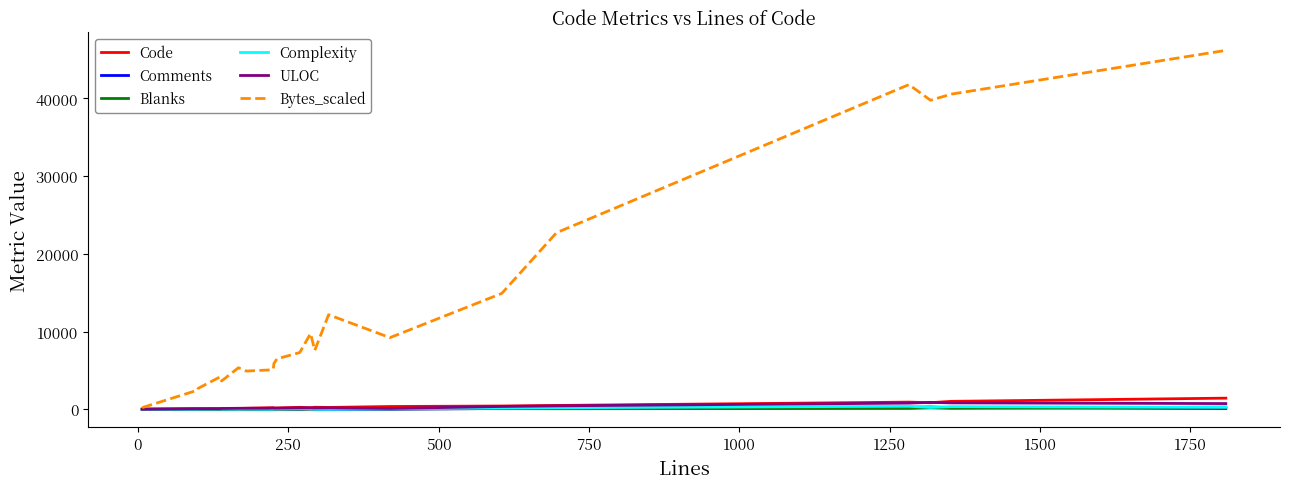

Is this an area chart (filled region under the line)?

No